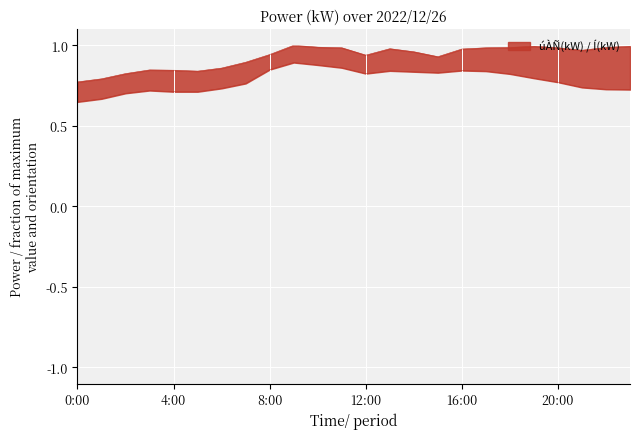

At which category is the sum across all series the highest?

9:00